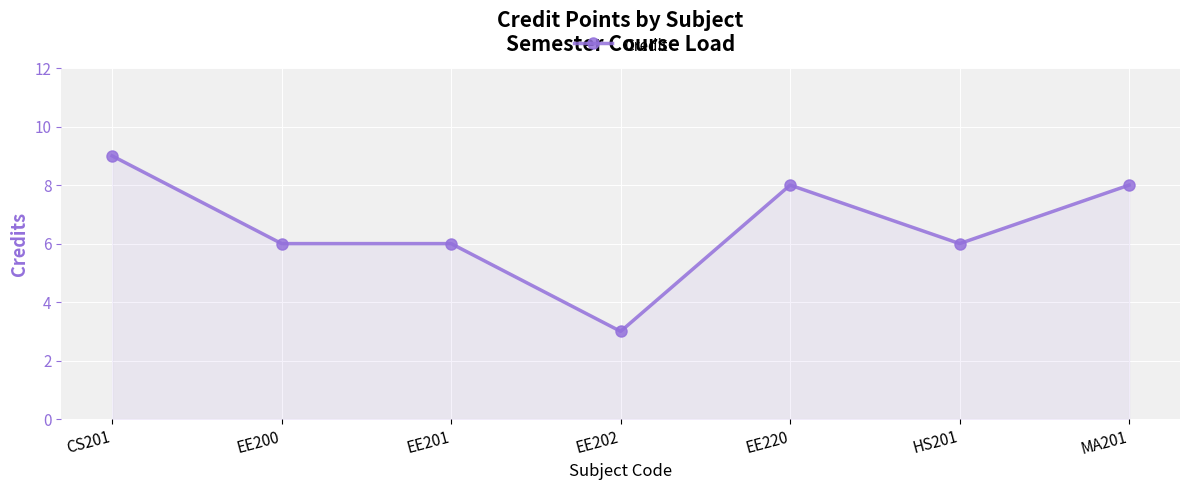

Reading left to right, transcribe all the data shown in this chart.

CS201=9	EE200=6	EE201=6	EE202=3	EE220=8	HS201=6	MA201=8